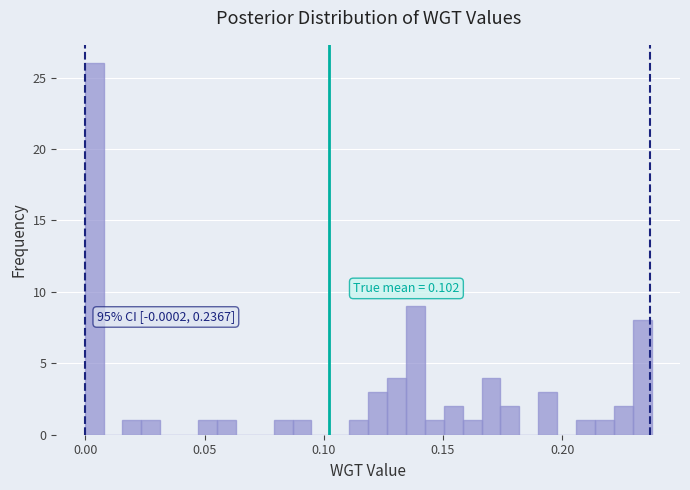

Read against the x-axis, roughly where is the centre of the tallest bar?

0.005